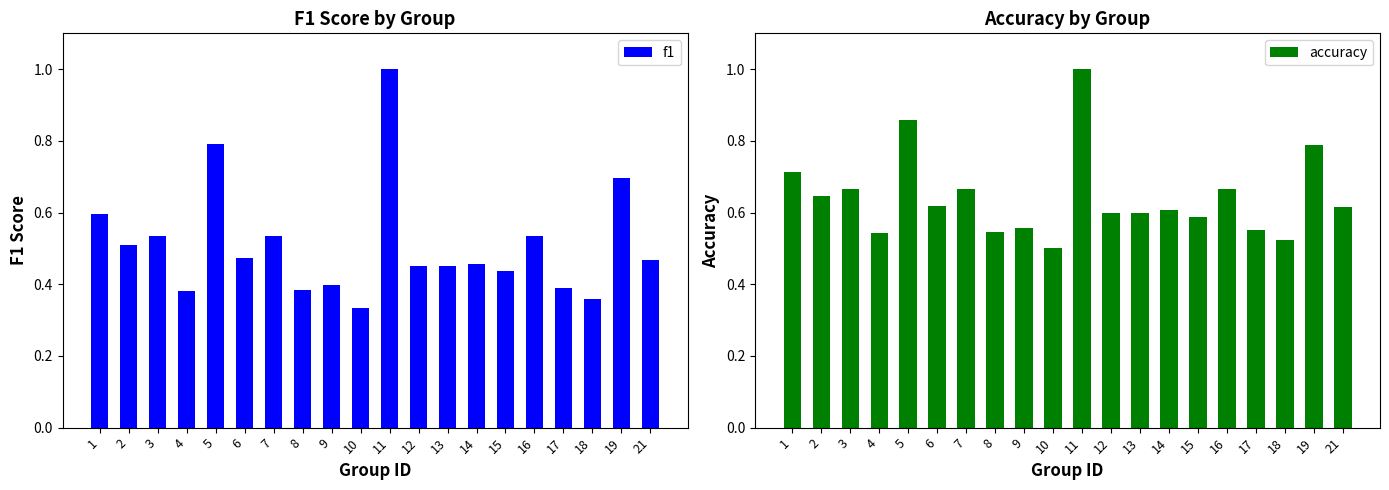

List the labels in order of accuracy value, smallest first.

10, 18, 4, 8, 17, 9, 15, 12, 13, 14, 21, 6, 2, 3, 7, 16, 1, 19, 5, 11